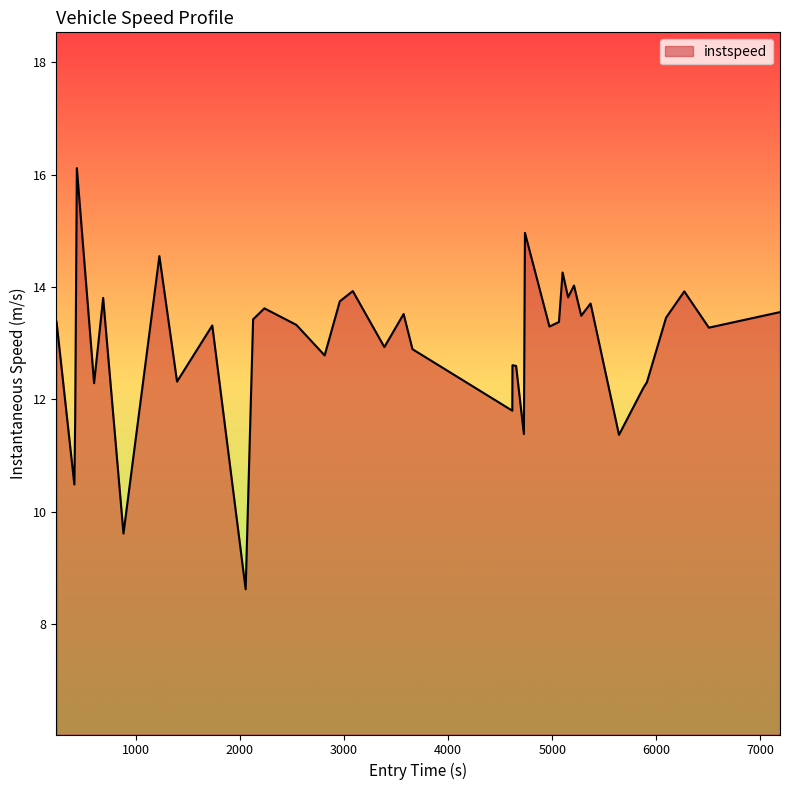

What is the difference between the maximum and minimum values?

7.5